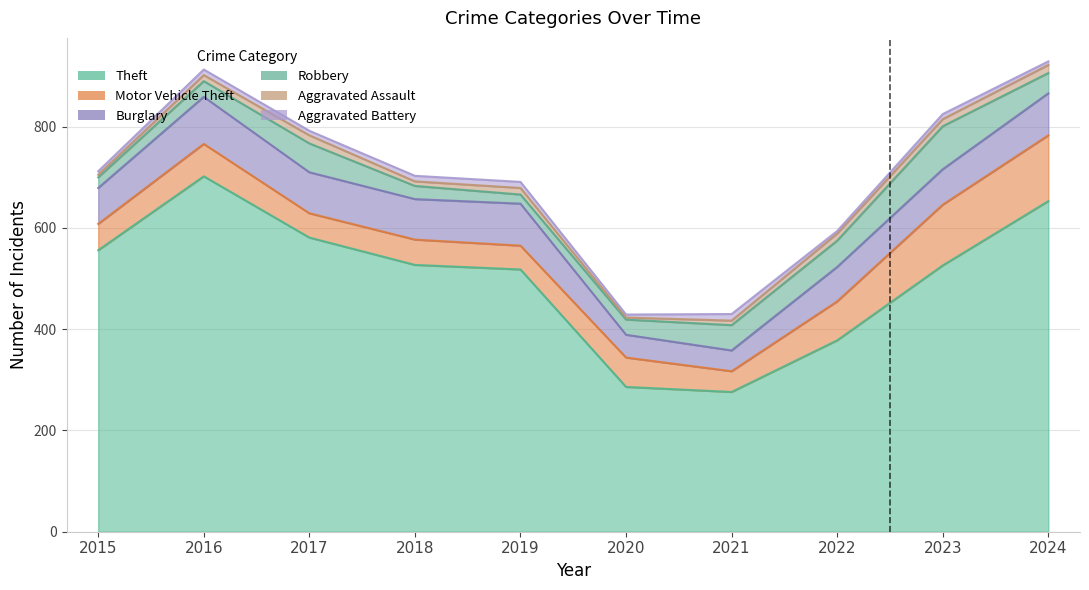

Which series has the largest range (max minus min)?

Theft